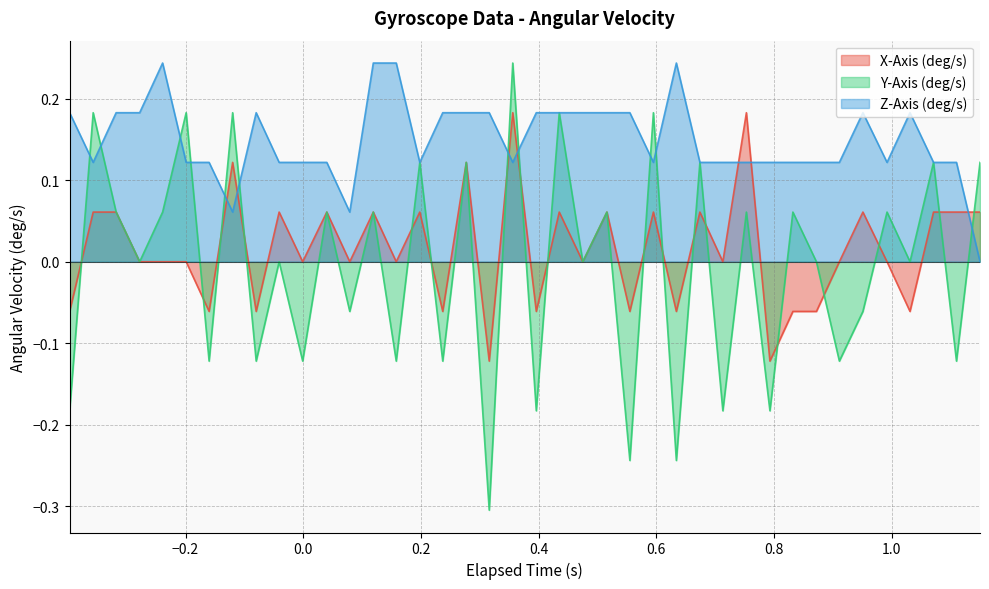

Which series has the largest range (max minus min)?

Y-Axis (deg/s)